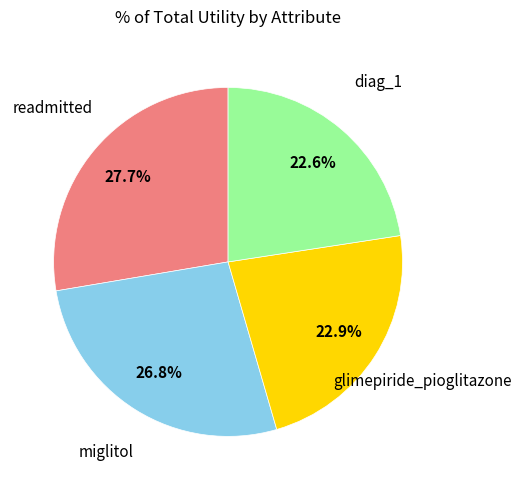

To the nearest percent, what portion does glimepiride_pioglitazone represent?

23%